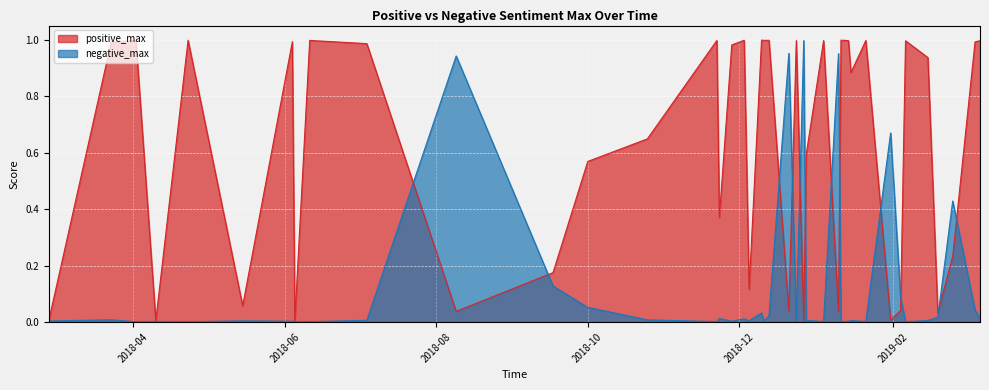

What are all the series names shown in the legend?

positive_max, negative_max